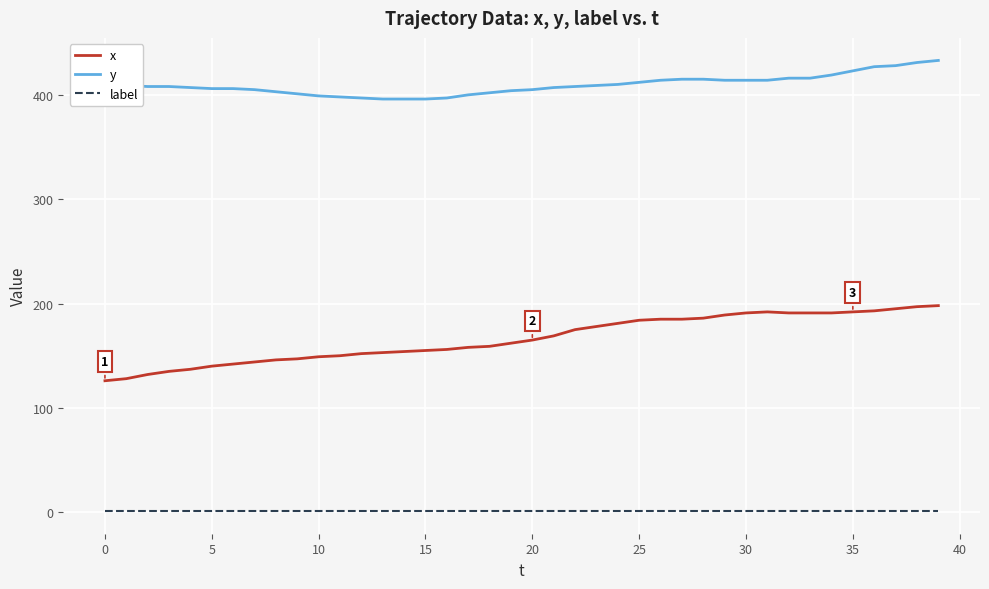

Rank the series by their average value, from lowest to highest.

label, x, y